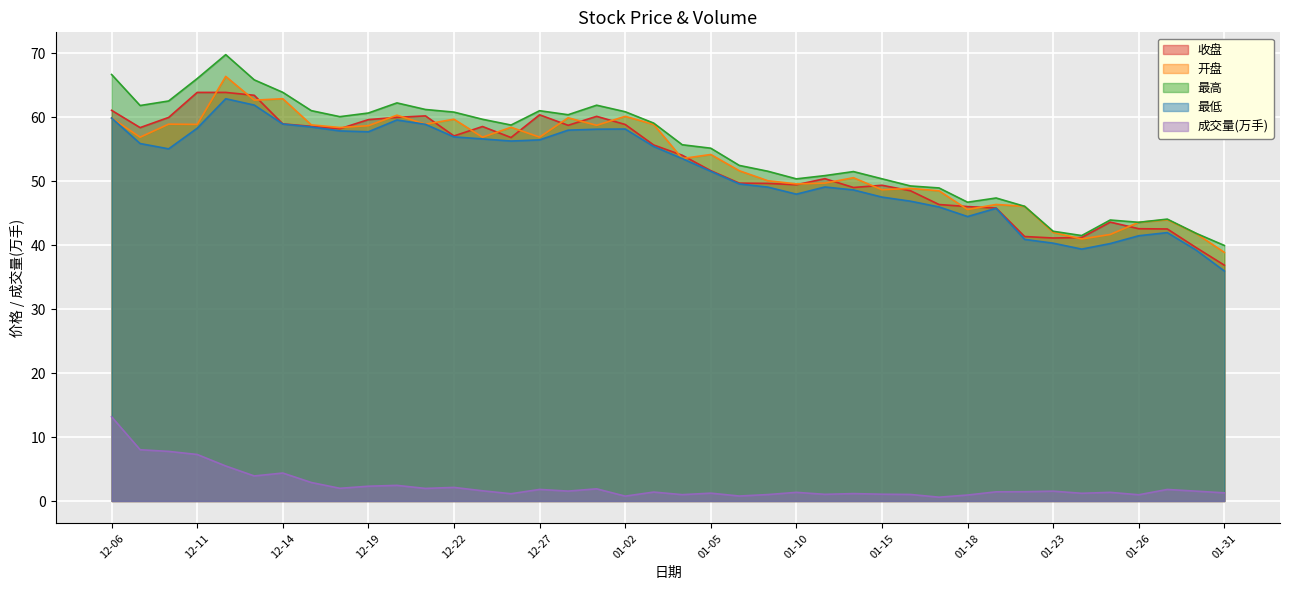

The 成交量(万手) series shows 2.0 at 12-21. True or false?

True